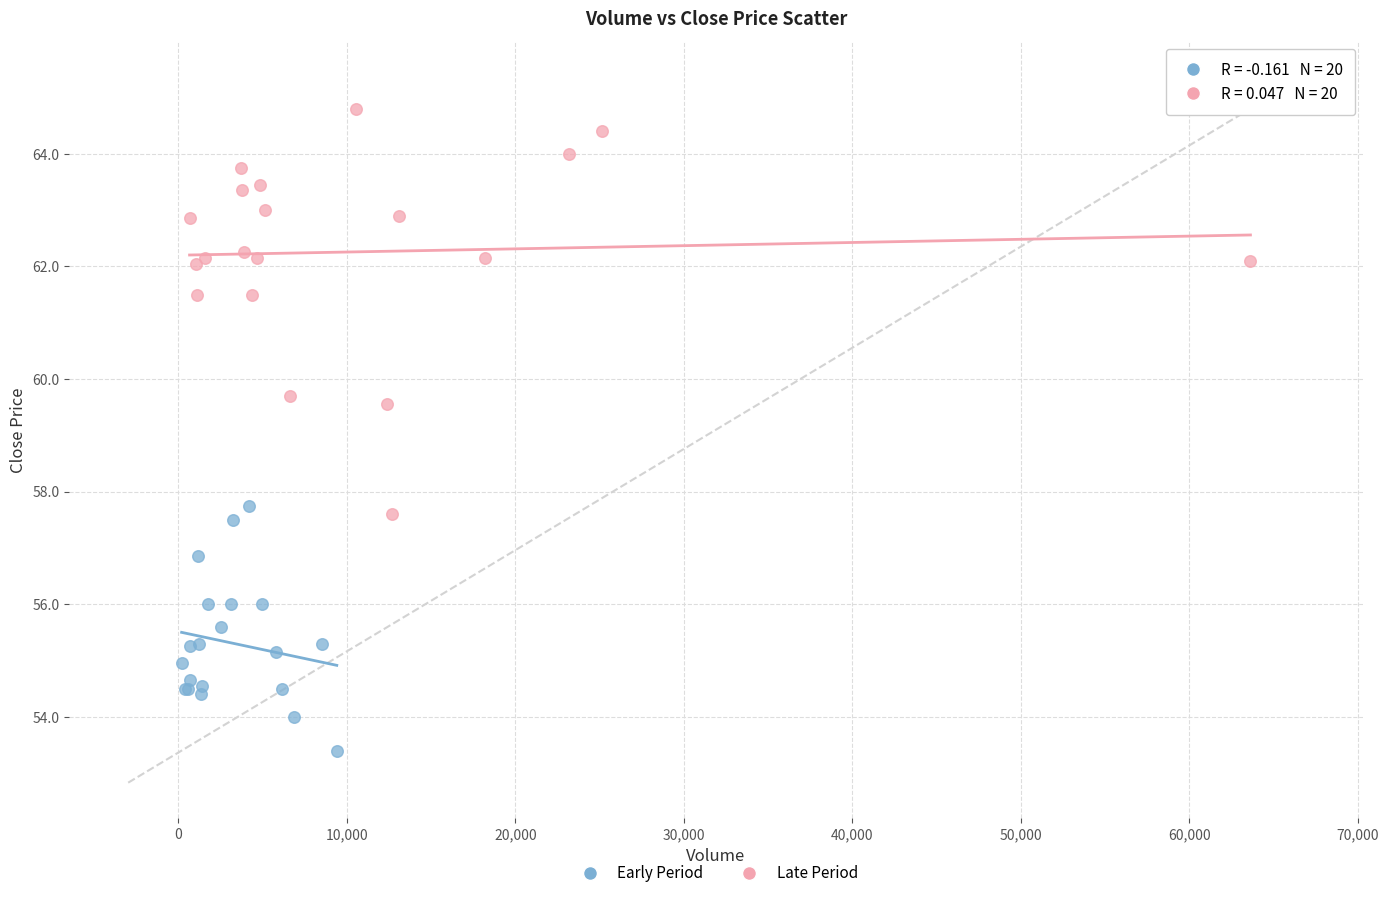

Which series reaches the minimum Y coordinate?

Early Period